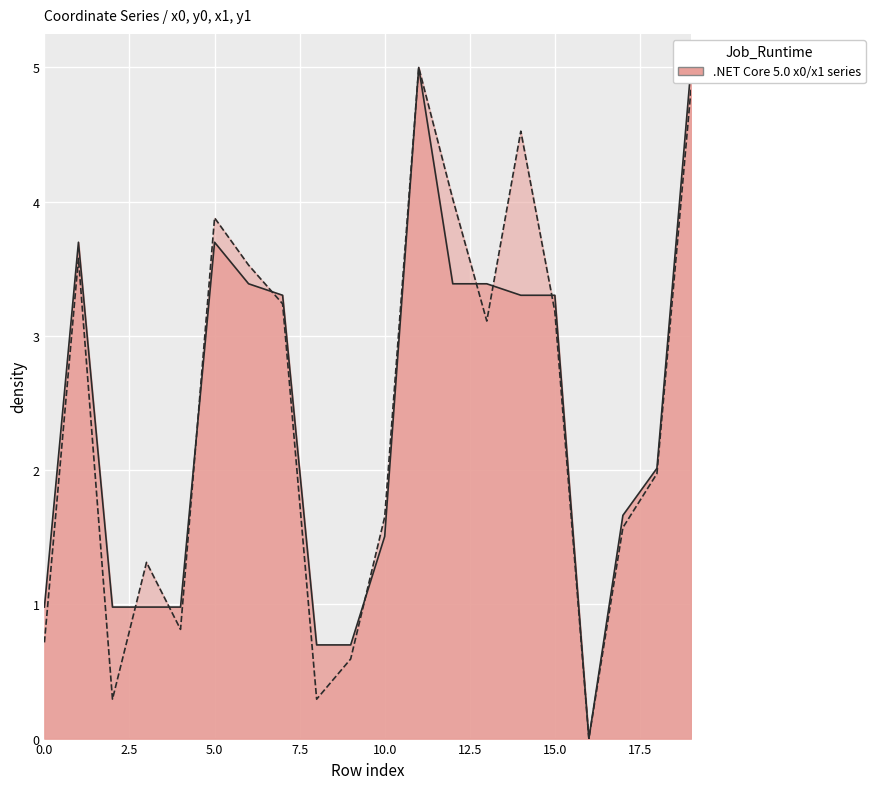

At which category does y1 reach its first local peak?

1